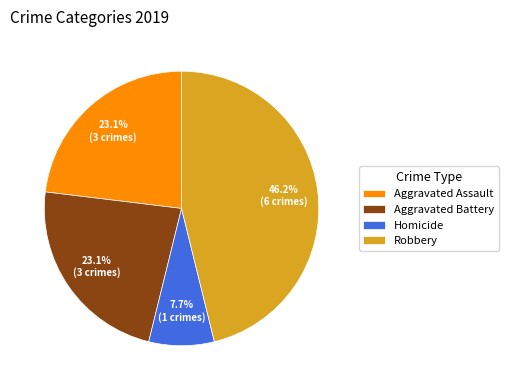

To the nearest percent, what portion does Aggravated Assault represent?

23%